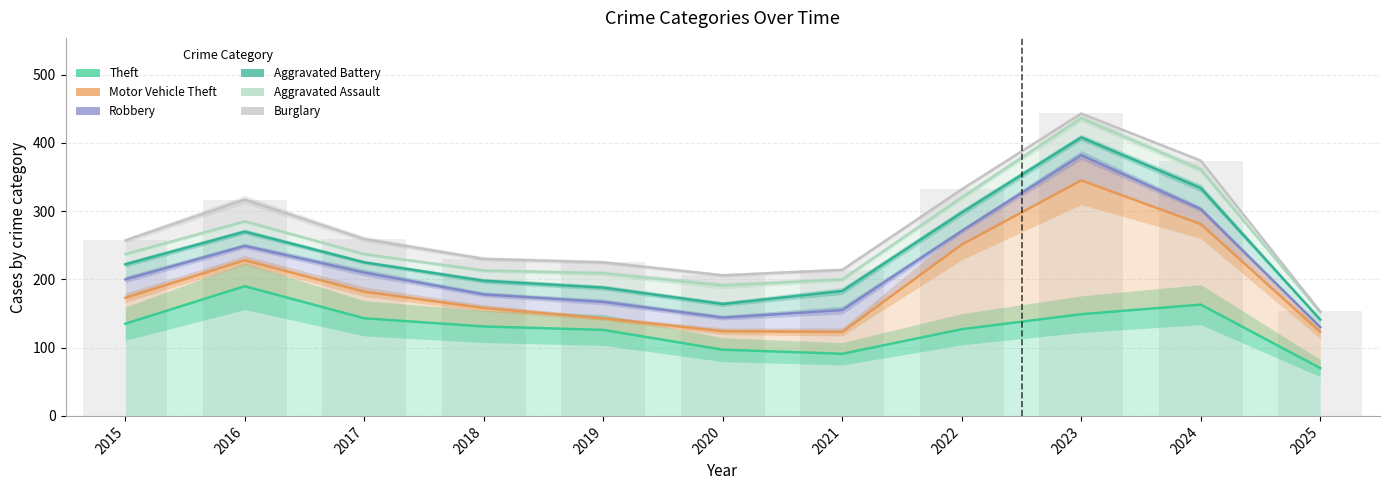

Rank the categories by Robbery value from lowest to highest.

2025, 2020, 2021, 2019, 2018, 2015, 2017, 2016, 2022, 2024, 2023